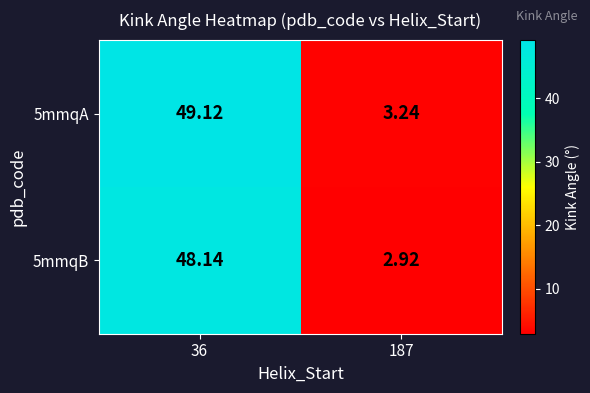

Count the number of data series in this chart.

2